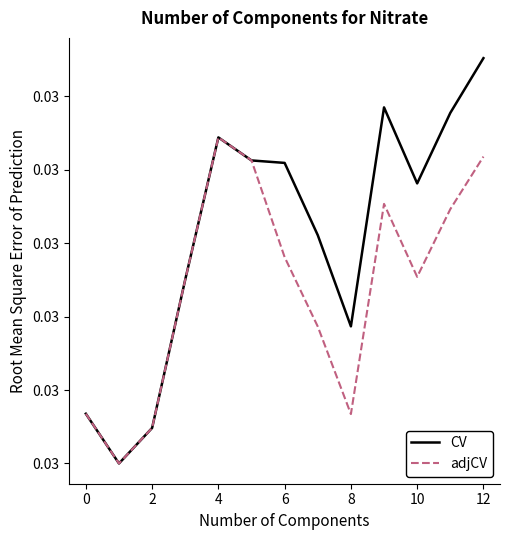

List the series in order of their overall mean, lowest first.

adjCV, CV